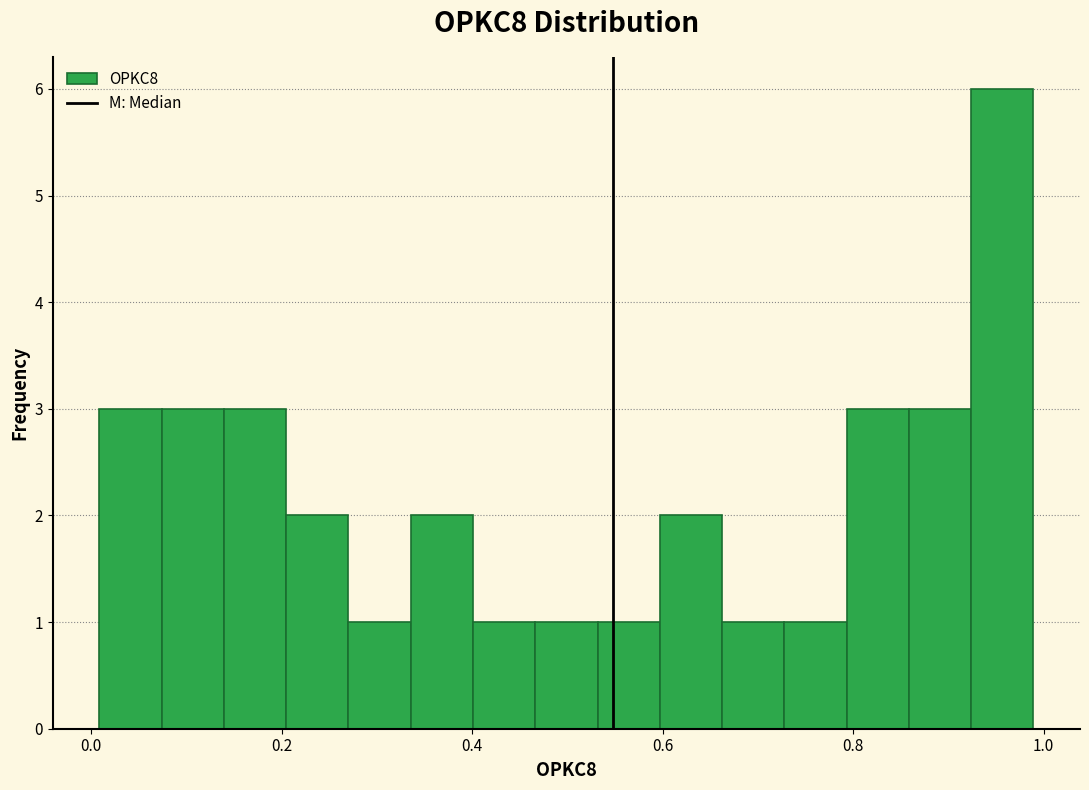

Around what value on the x-axis is the tallest bar? Give the approximate position of its centre, as read against the axis.

0.96